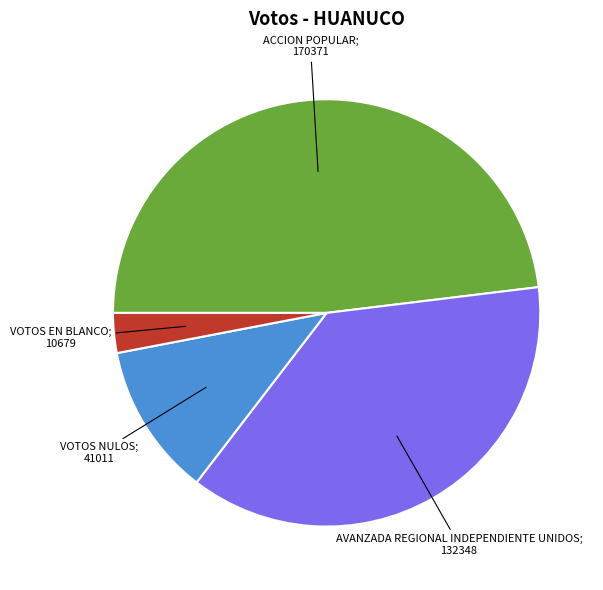

Is there any slice that represents more than half of the pie?

No